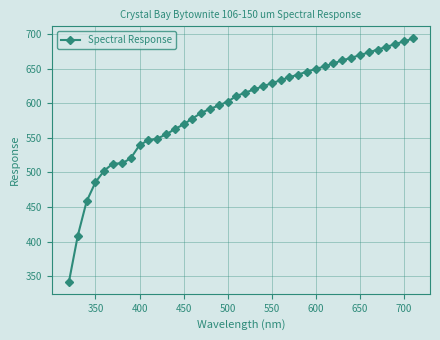

What is the difference between the second highest and second lowest values?

280.7